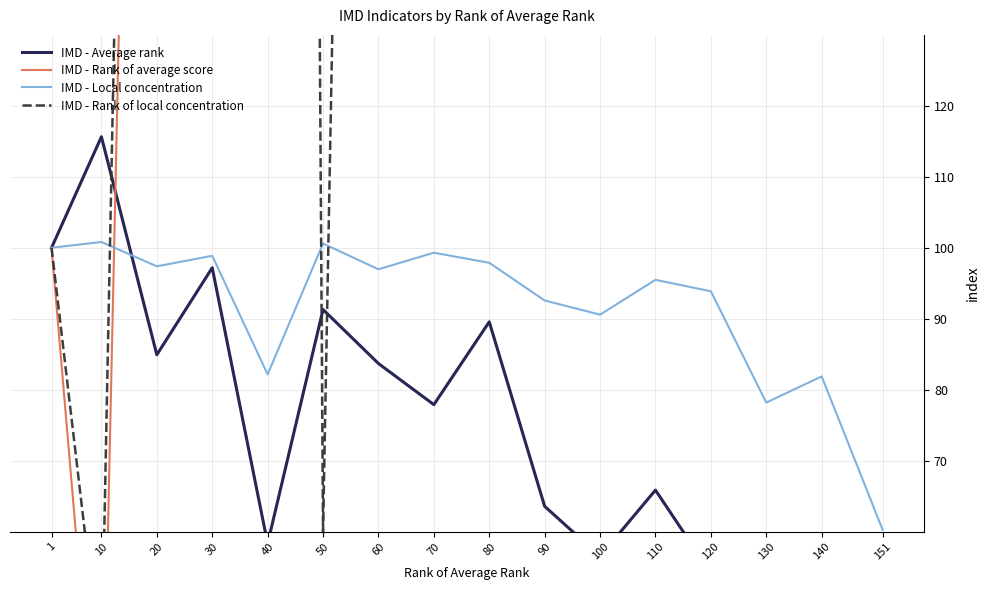

After their last crossing, which series has the higher values: IMD - Average rank or IMD - Rank of average score?

IMD - Rank of average score